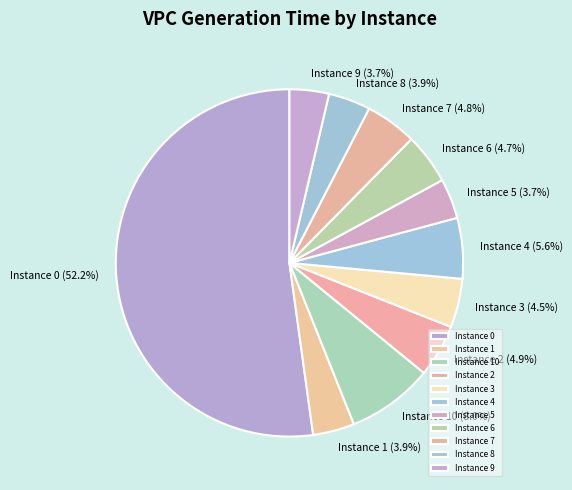

Does Instance 0 represent more than half of the total?

Yes